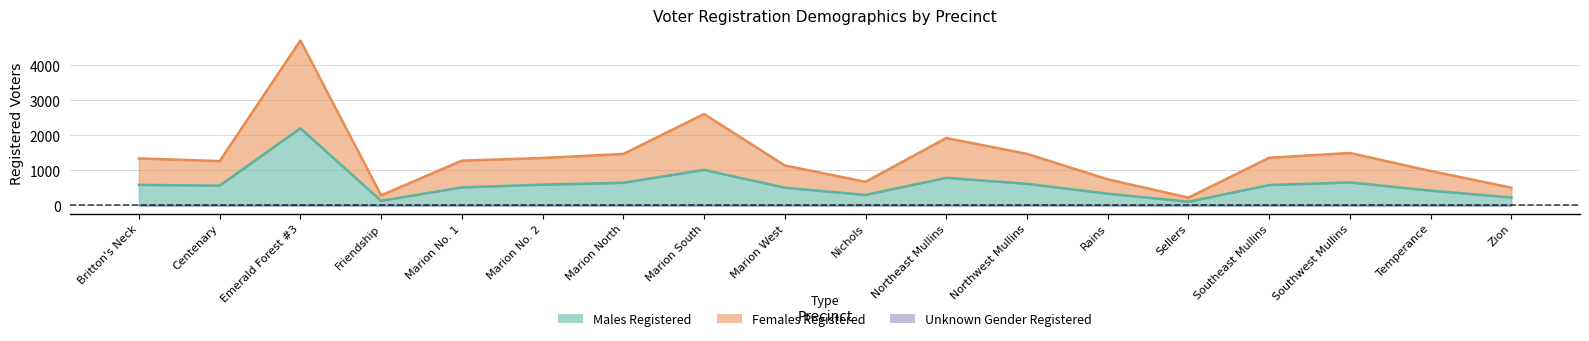

Which category has the highest value across all series?

Emerald Forest #3